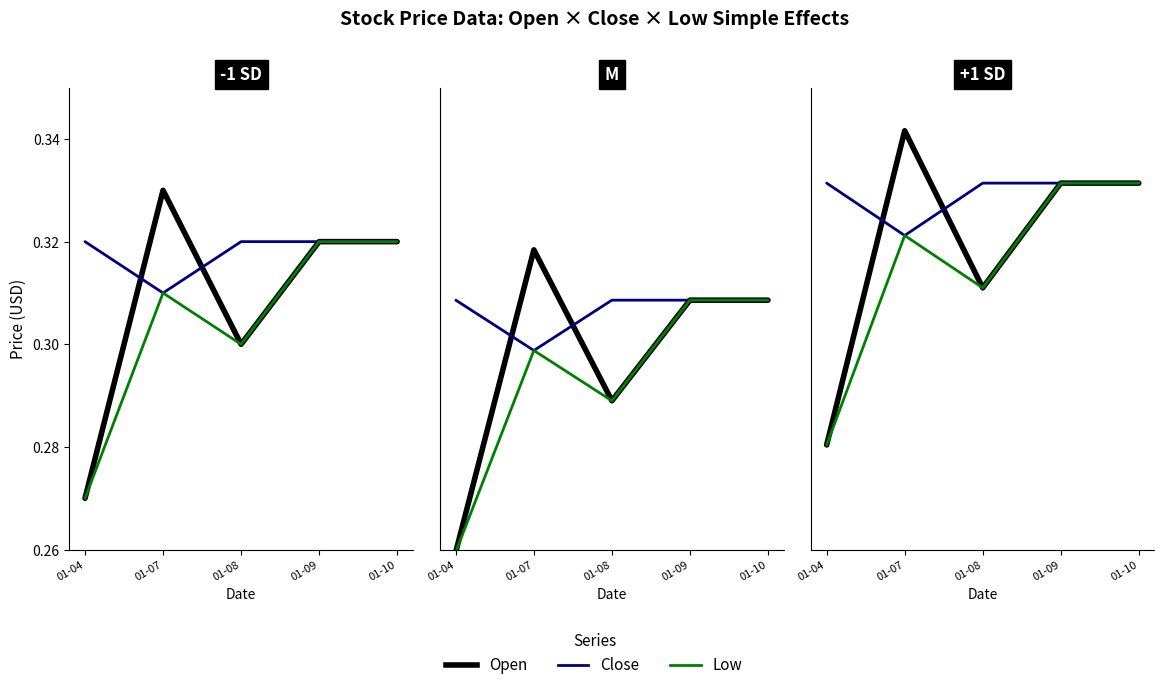

True or false: Low and Close intersect in this chart.

False